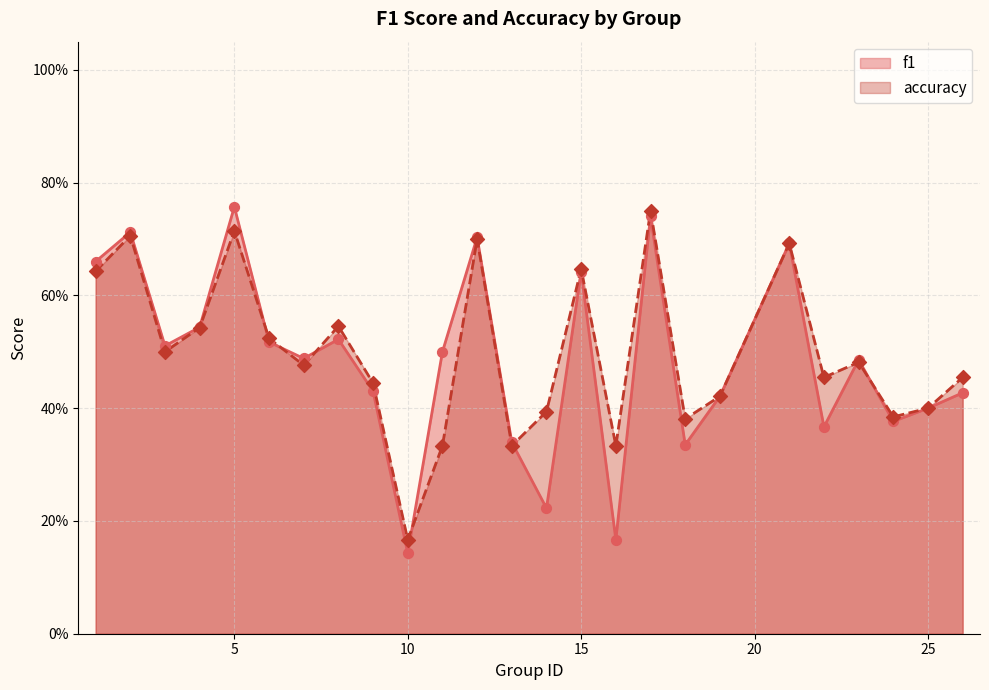

What are all the series names shown in the legend?

f1, accuracy